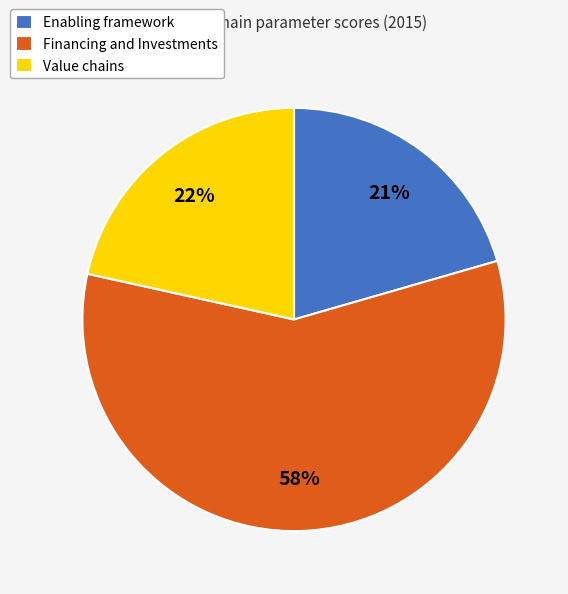

To the nearest percent, what portion does Enabling framework represent?

21%